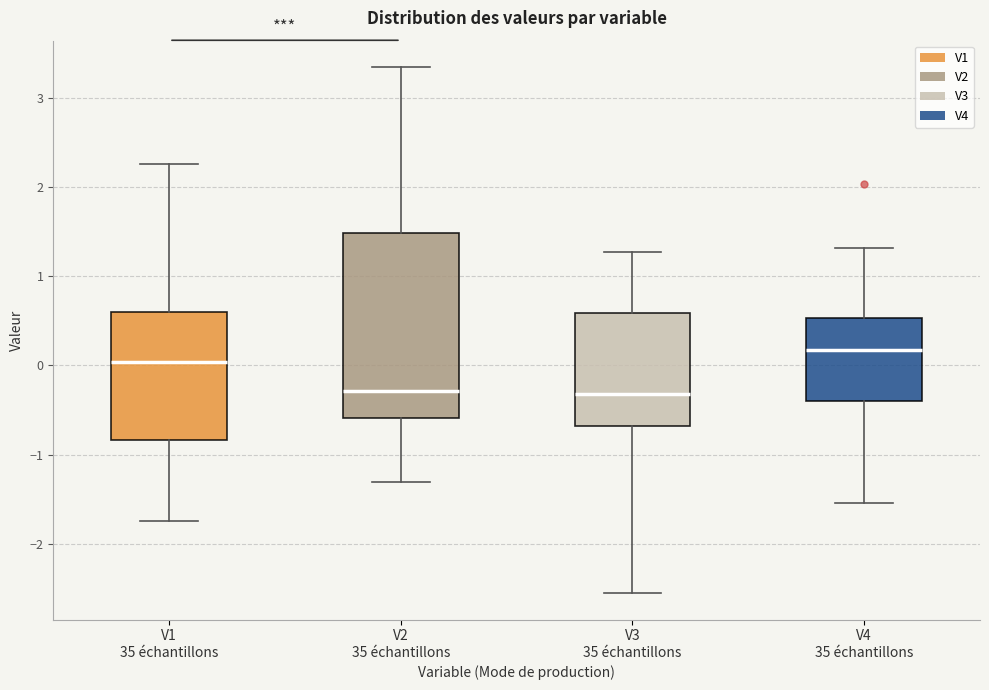

Reading left to right, transcribe this box plot: for each box, give where its median line is, the range the box spans, and where its two whiskers end, as read against the y-axis. The values are not printed on the chart, so give them approximately, as read against the axis.

V1 35 échantillons: median 0.0, box -0.8 to 0.6, whiskers -1.8 to 2.3
V2 35 échantillons: median -0.3, box -0.6 to 1.5, whiskers -1.3 to 3.4
V3 35 échantillons: median -0.3, box -0.7 to 0.6, whiskers -2.6 to 1.3
V4 35 échantillons: median 0.2, box -0.4 to 0.5, whiskers -1.5 to 1.3